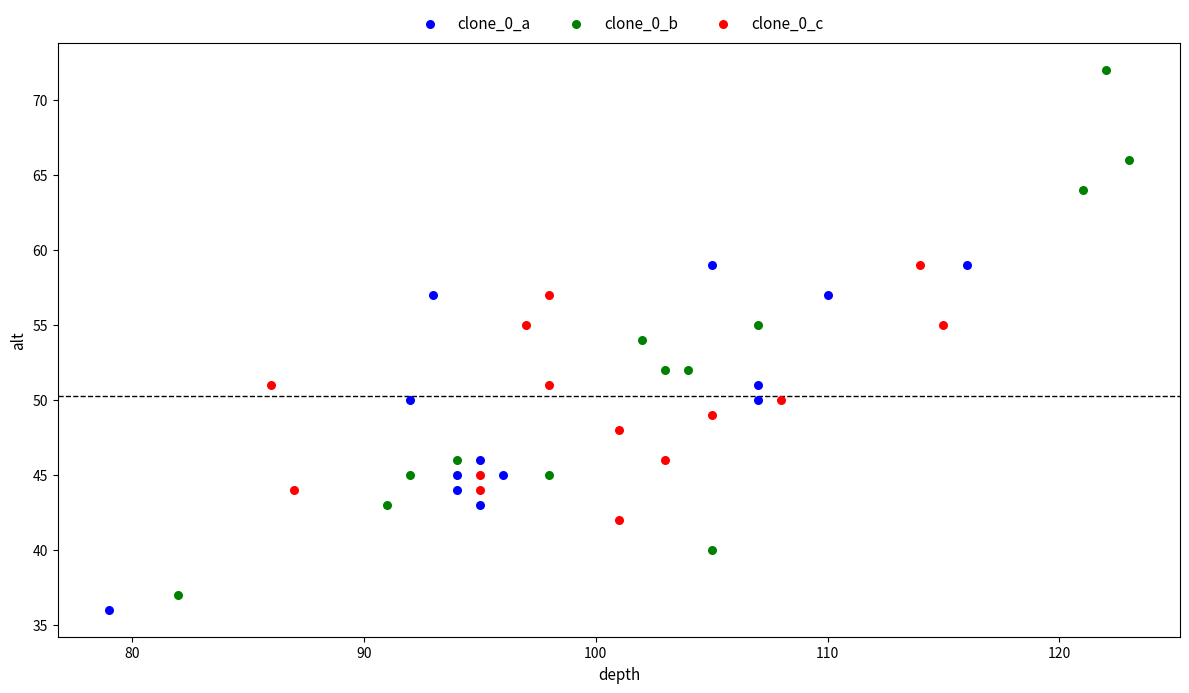

Which series contains the highest Y value?

clone_0_b